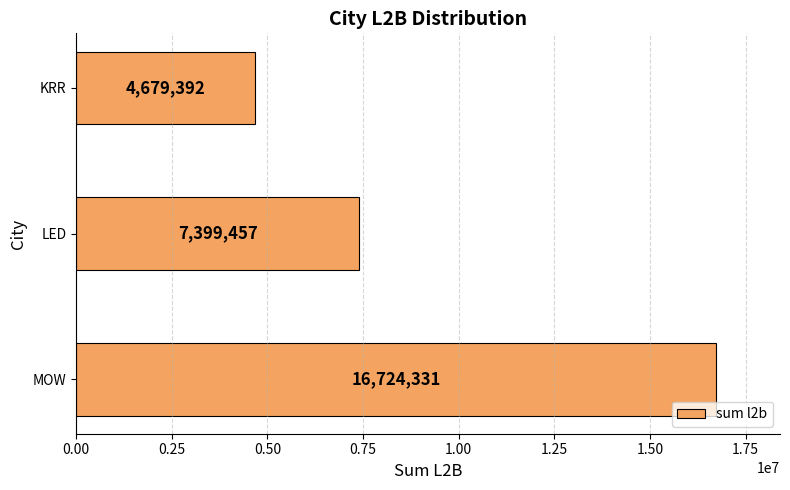

Does the chart contain stacked bars?

No